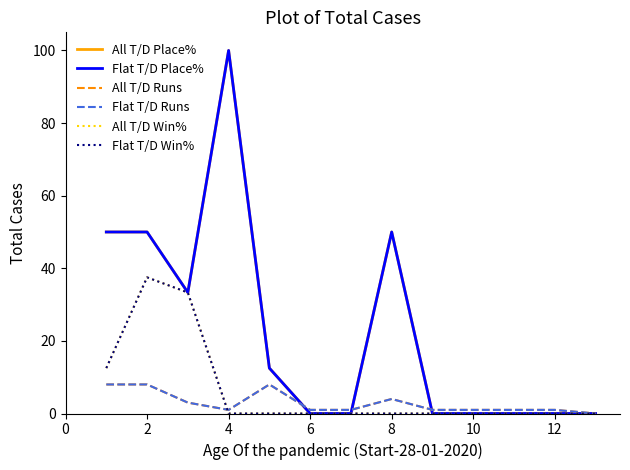

True or false: All T/D Win% and Flat T/D Win% cross at least once.

False